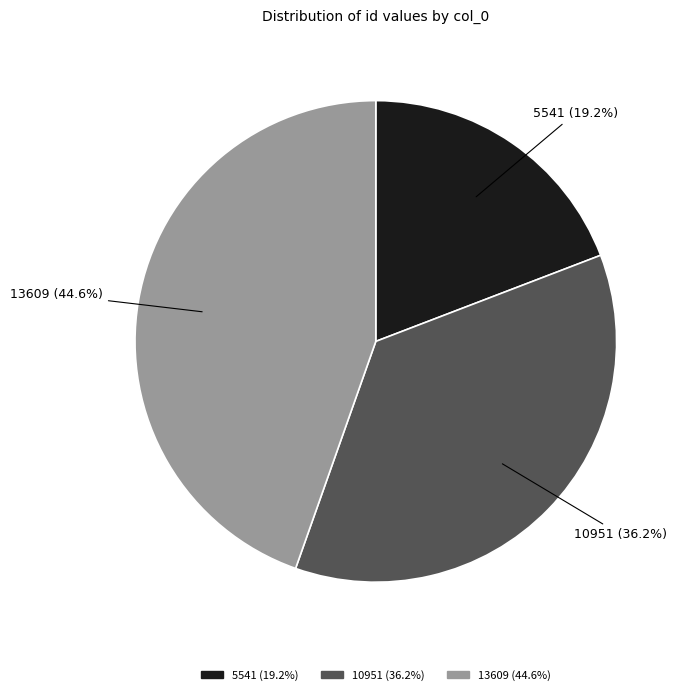

Does 13609 account for over 50% of the chart?

No